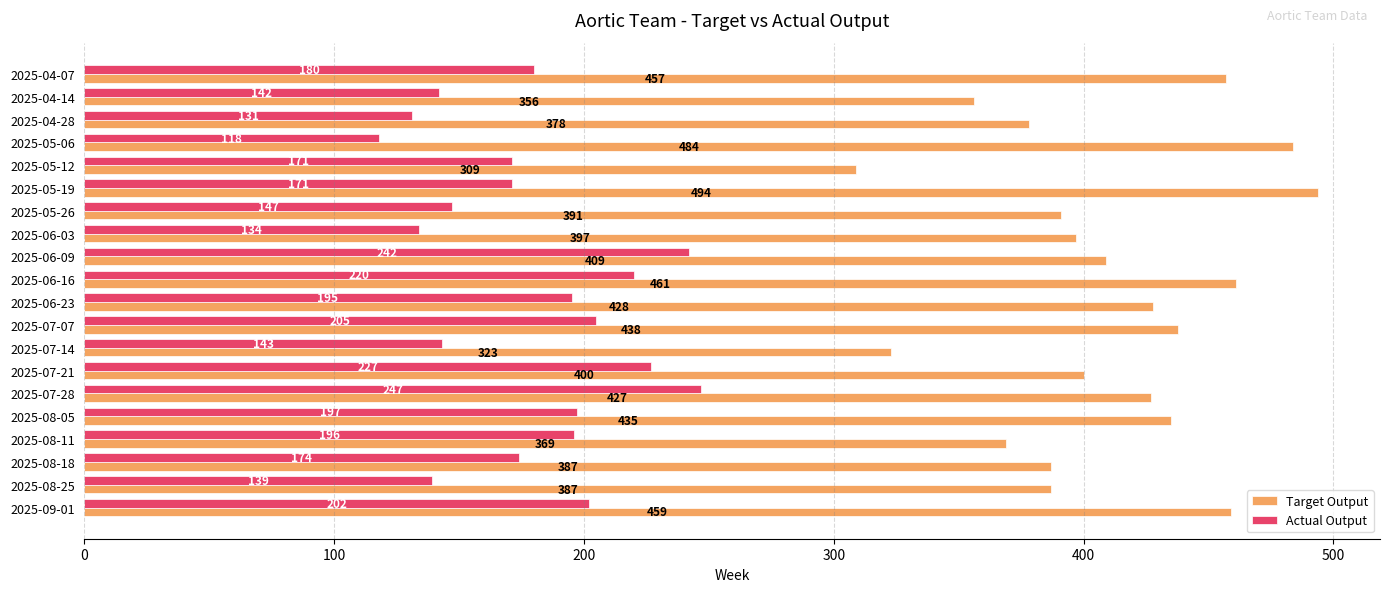

True or false: Actual Output has a value of 158 at 2025-07-21.

False